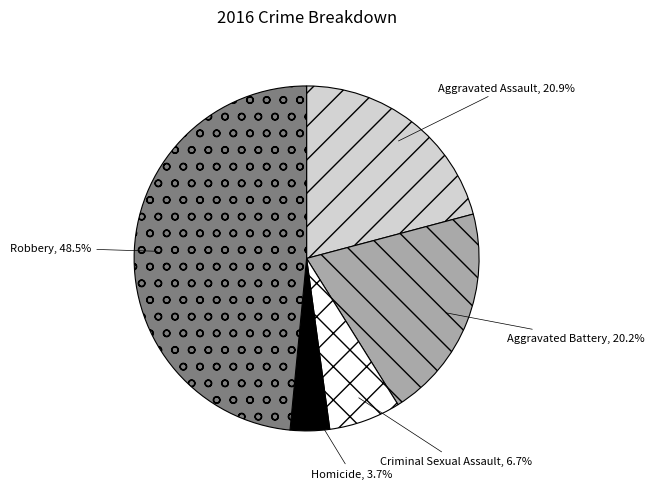

What percentage is NOT represented by Criminal Sexual Assault?

93.3%